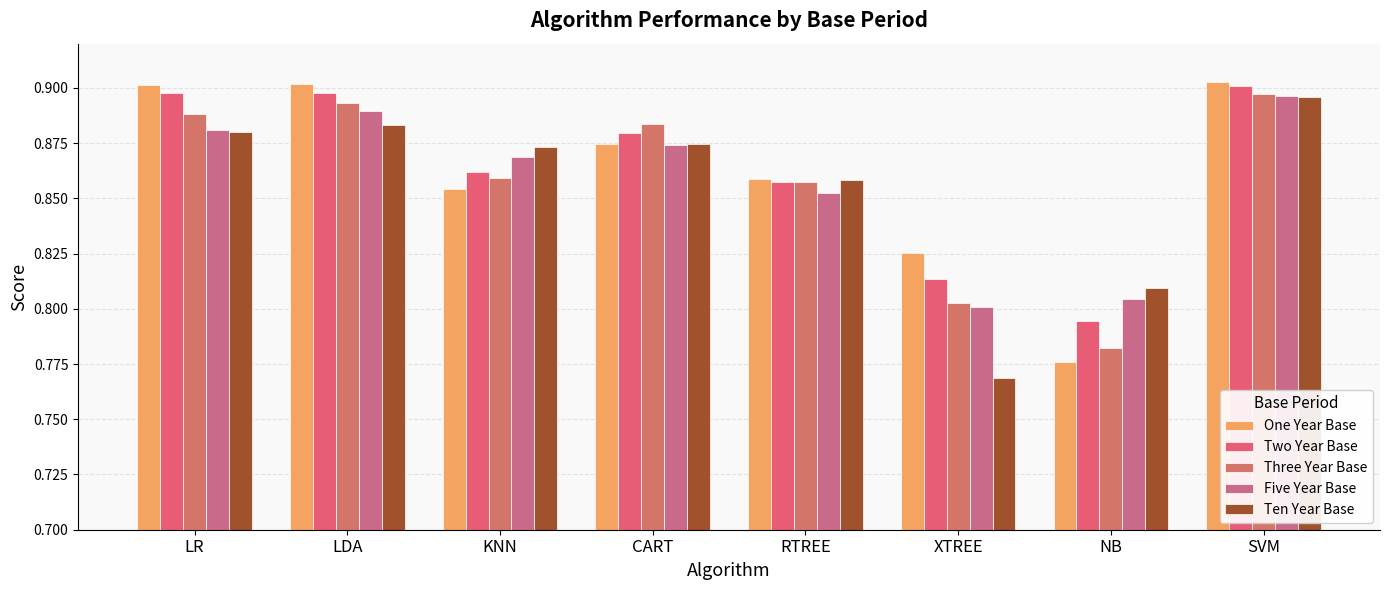

How many categories are shown in the chart?

8